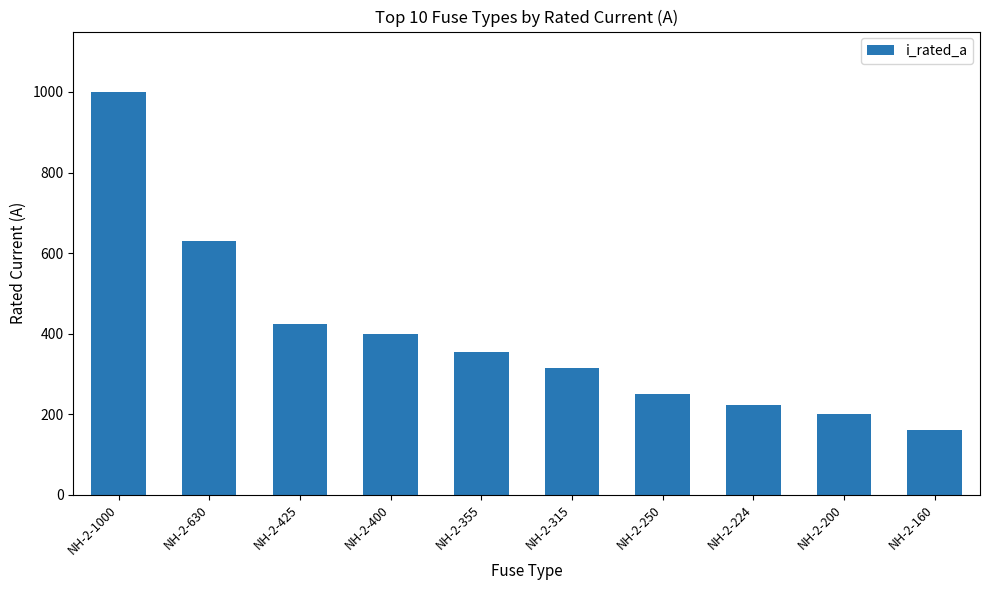

What is the average value?

396